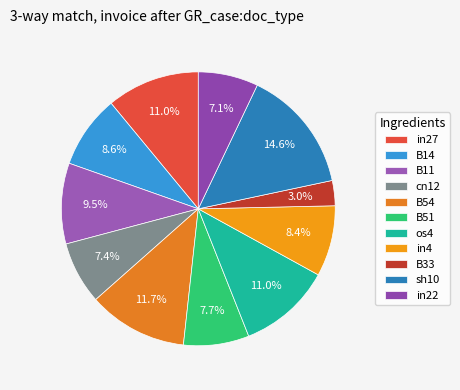

Which has a higher value, in27 or B11?

in27